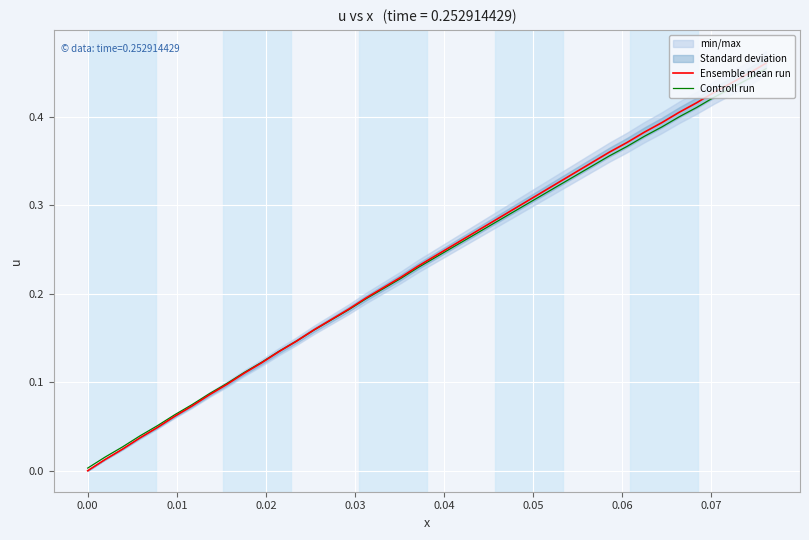

Which series ends up on top after the final intersection of Ensemble mean run and Controll run?

Ensemble mean run